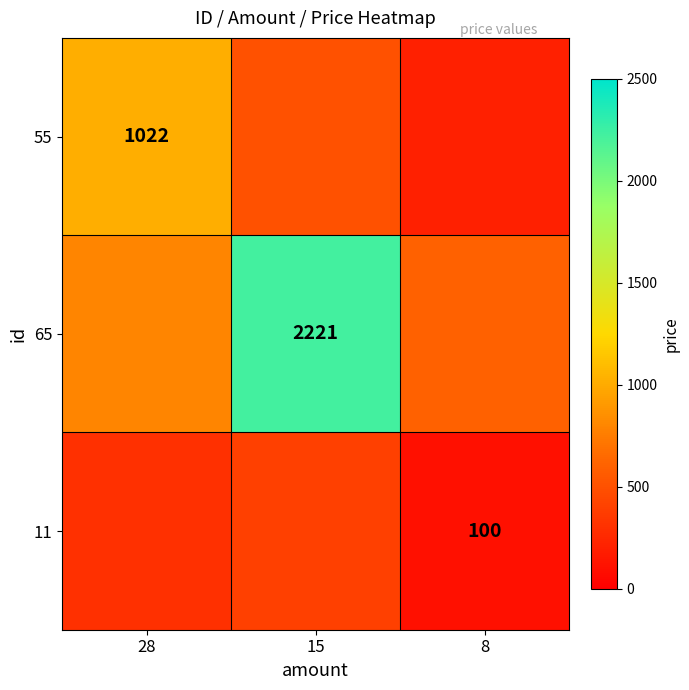

Is it true that 55 equals 1022 at 28?

True